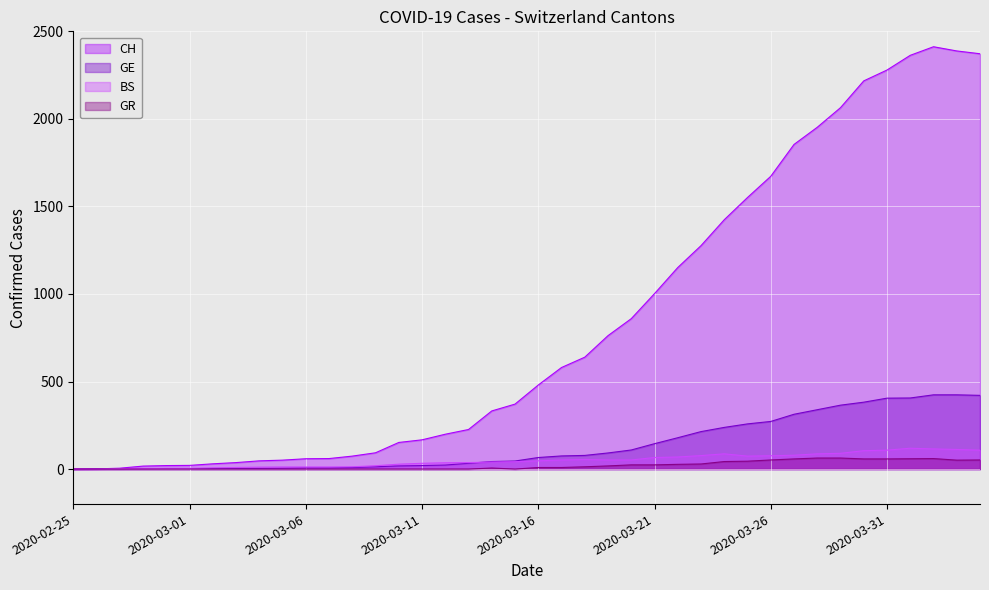

Where does the BS series first go above 47?

2020-03-17